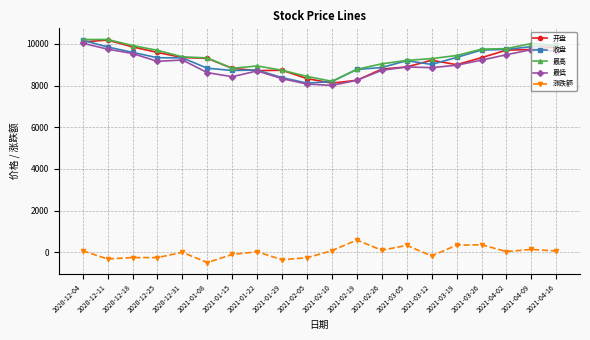

The value of 开盘 at 2021-01-08 is 9310.8. True or false?

True